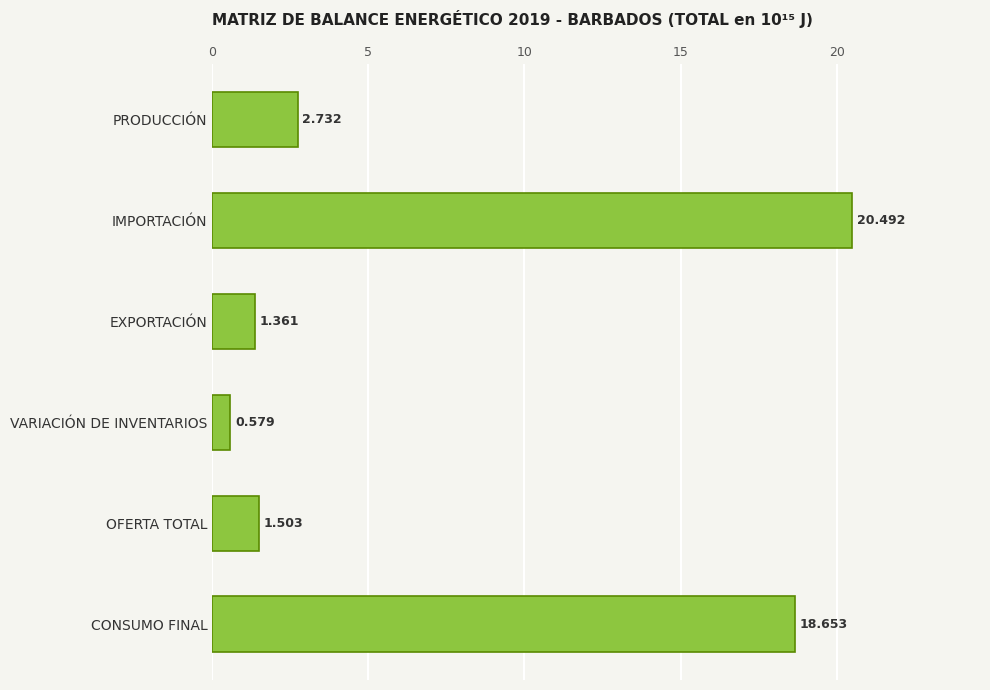

How many bars are there in total?

6